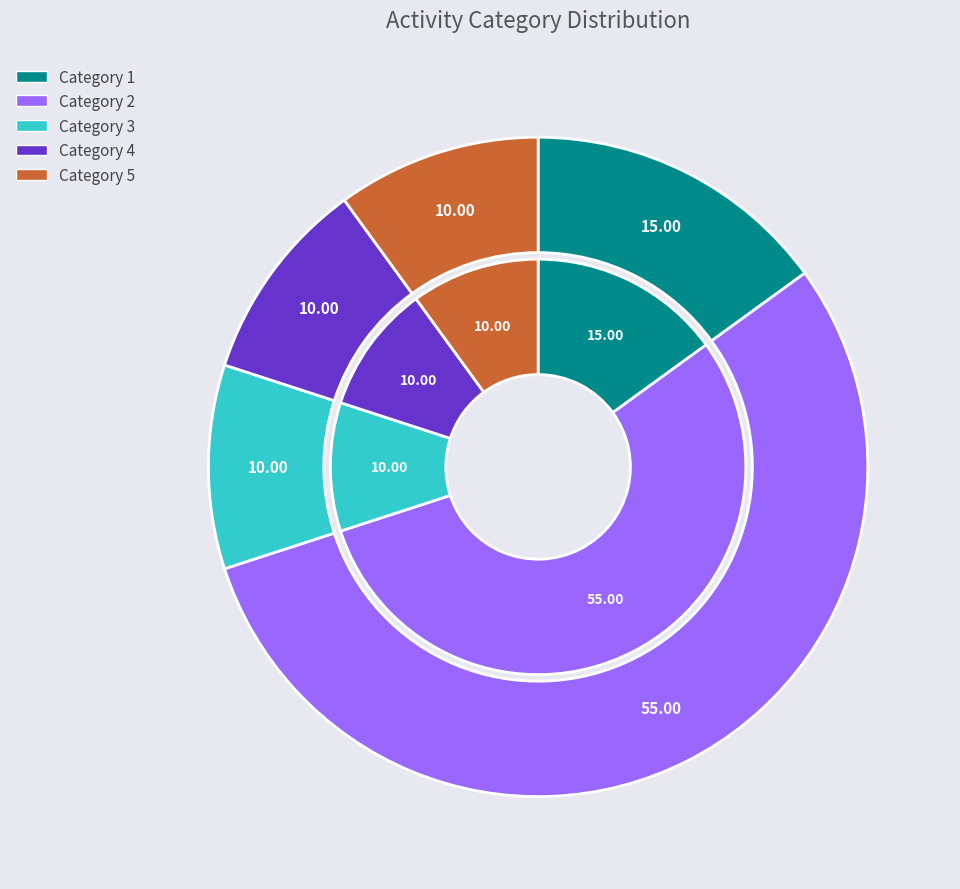

To the nearest percent, what is the difference between the largest and smallest slice percentages?

45%